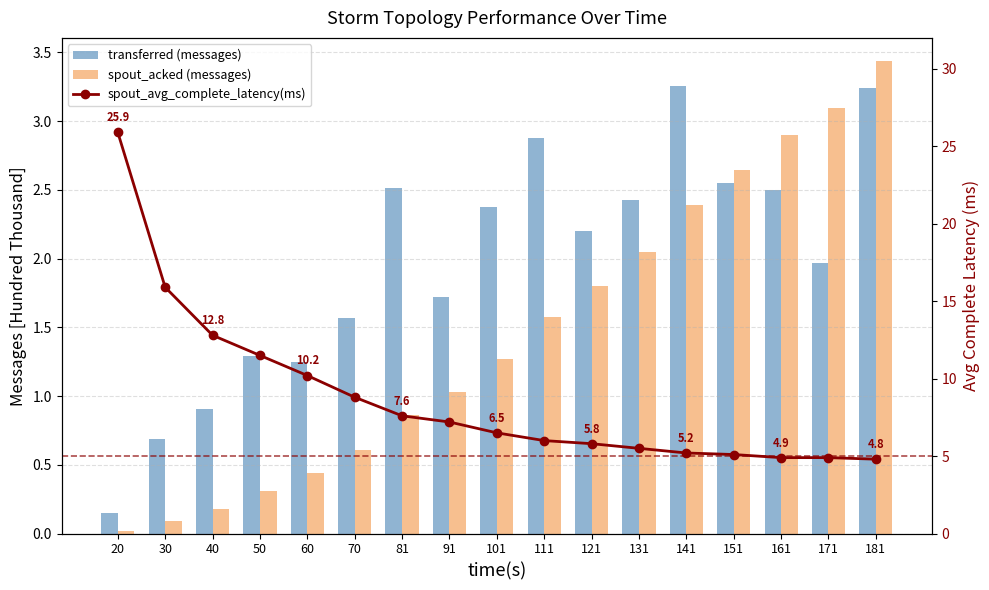

Reading right to left, transcribe all the data shown in this chart.

transferred (messages): 3.2	2.0	2.5	2.5	3.3	2.4	2.2	2.9	2.4	1.7	2.5	1.6	1.2	1.3	0.9	0.7	0.1
spout_acked (messages): 3.4	3.1	2.9	2.6	2.4	2.1	1.8	1.6	1.3	1.0	0.9	0.6	0.4	0.3	0.2	0.1	0.0
spout_avg_complete_latency(ms): 4.8	4.9	4.9	5.1	5.2	5.5	5.8	6.0	6.5	7.2	7.6	8.8	10.2	11.5	12.8	15.9	25.9